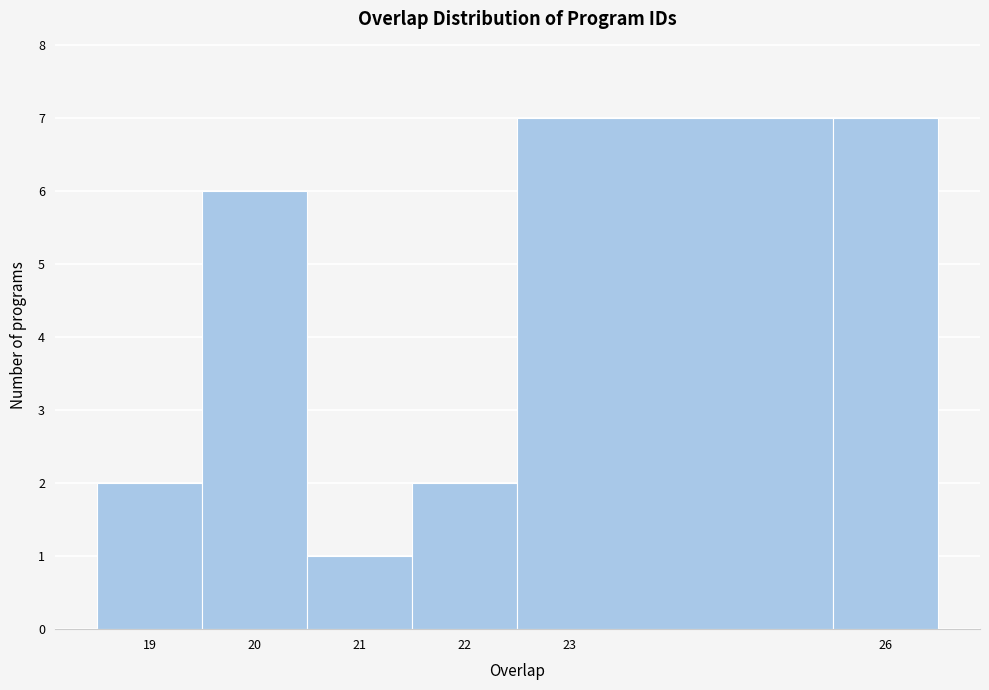

What is the height of the bar covering 18.5 to 19.5 on the x-axis? The values are not printed on the chart, so give them approximately, as read against the axis.

2